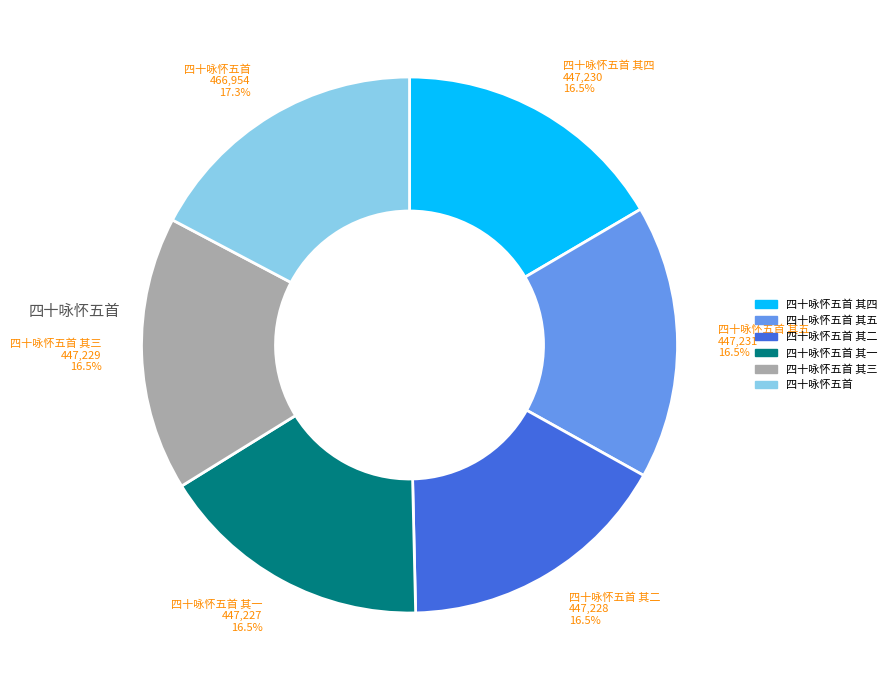

Does any single category account for the majority?

No